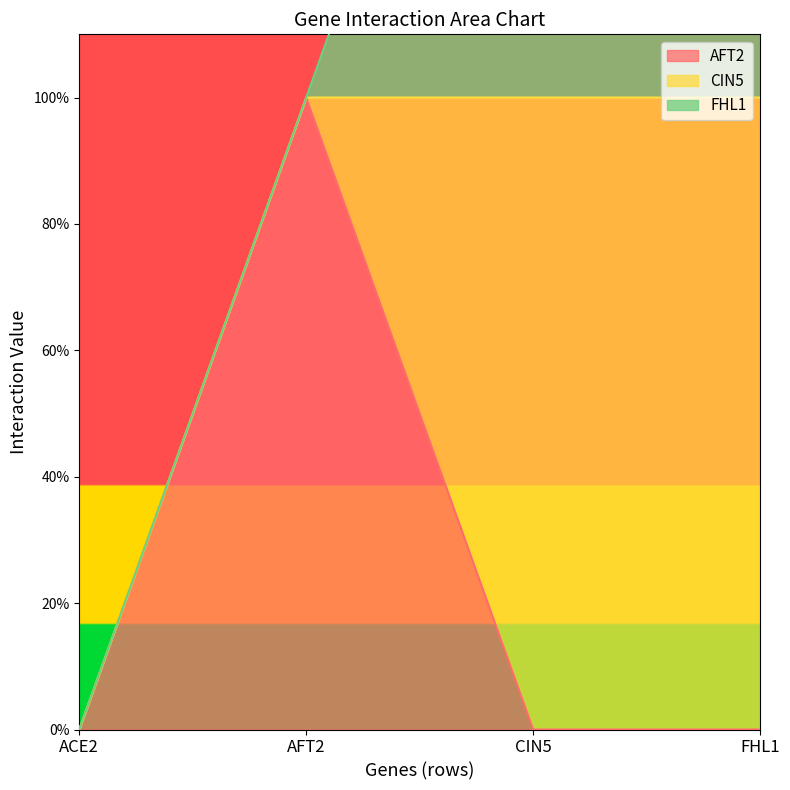

At which category is the sum across all series the highest?

CIN5